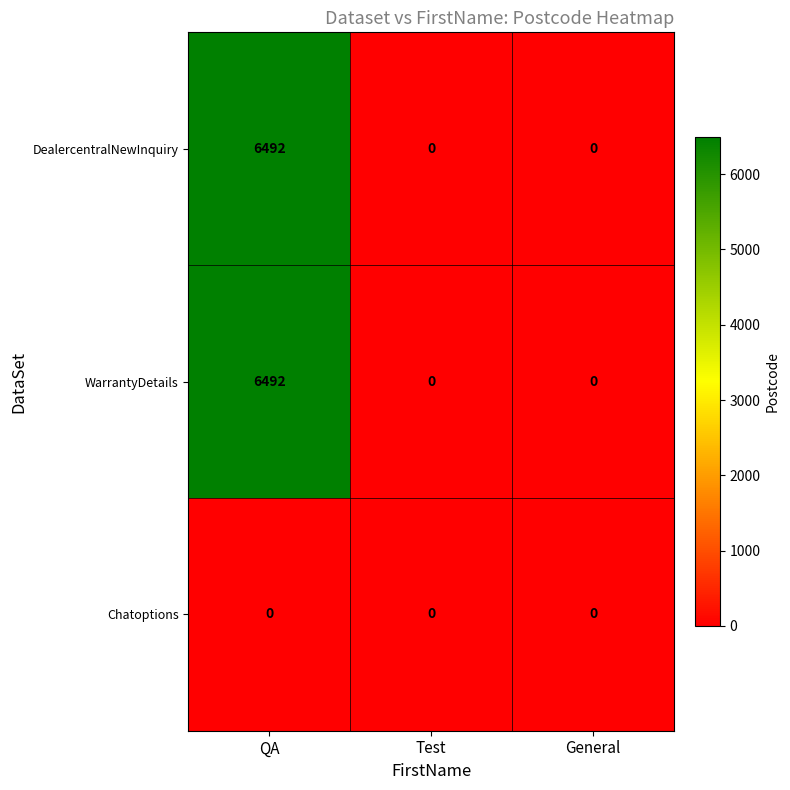

What is the average value of the WarrantyDetails series?

2164